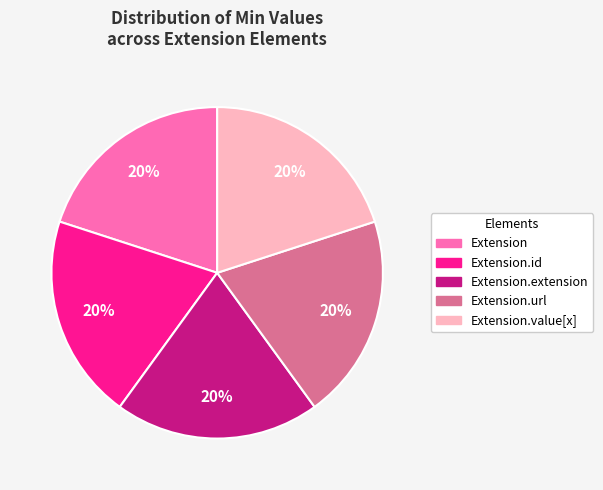

To the nearest percent, what is the average slice percentage?

20%